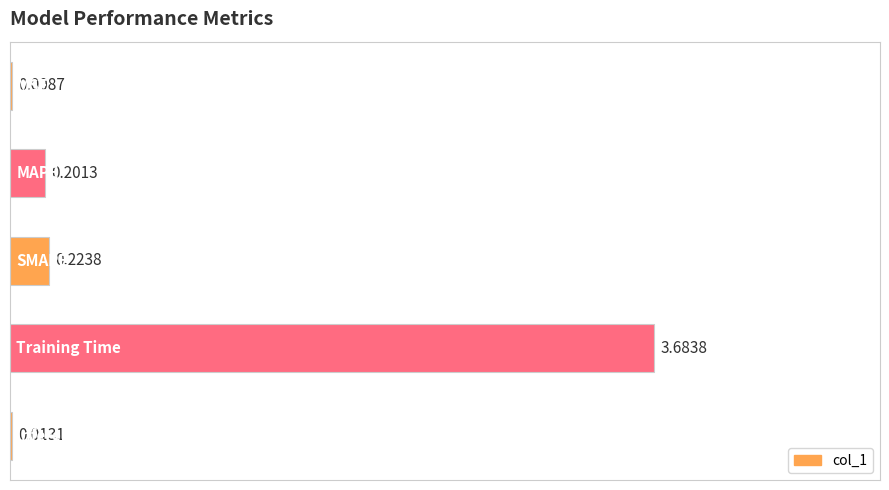

List the labels in order of value, largest first.

3, 2, 1, 4, 0